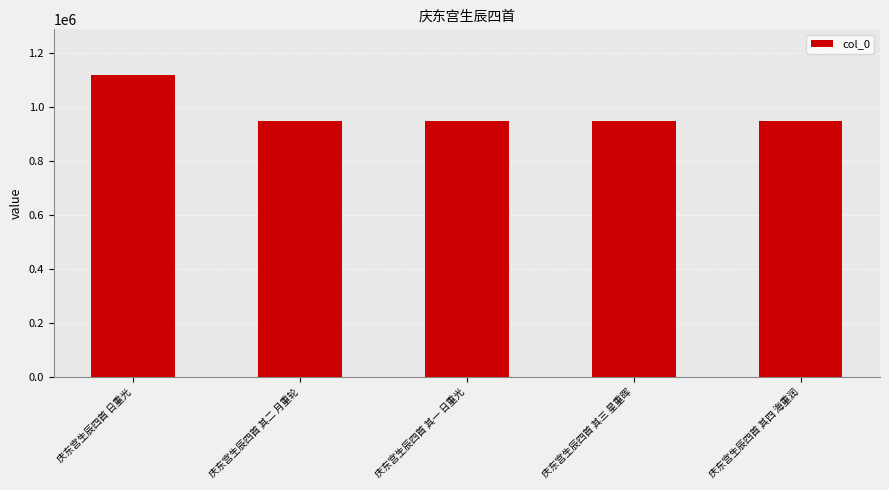

Which label corresponds to the largest value in the chart?

庆东宫生辰四首 日重光